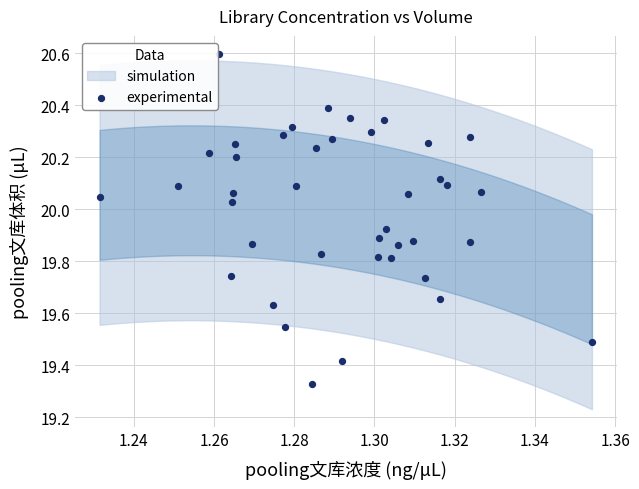

What is the range of Y values (max minus min)?

1.3